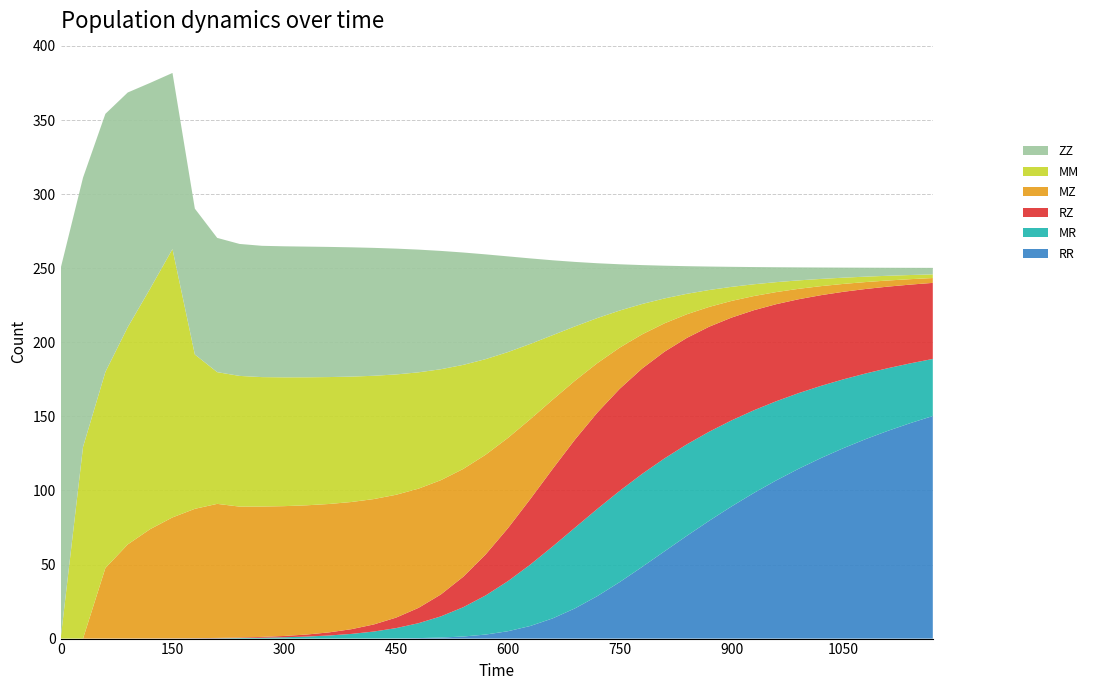

Reading left to right, transcribe all the data shown in this chart.

ZZ: 0=250.0	30=181.8	60=174.2	90=158.4	120=138.9	150=118.9	180=98.5	210=90.6	240=89.1	270=88.6	300=88.4	330=88.2	360=87.8	390=87.3	420=86.3	450=84.9	480=82.8	510=79.9	540=75.9	570=70.7	600=64.6	630=57.7	660=50.5	690=43.5	720=37.0	750=31.2	780=26.3	810=22.1	840=18.7	870=15.8	900=13.5	930=11.6	960=10.1	990=8.8	1020=7.7	1050=6.8	1080=6.0	1110=5.4	1140=4.9	1170=4.4
MM: 0=0.0	30=129.3	60=132.4	90=146.6	120=162.3	150=181.1	180=104.2	210=88.9	240=88.2	270=87.4	300=87.0	330=86.4	360=85.7	390=84.6	420=83.2	450=81.2	480=78.5	510=74.9	540=70.2	570=64.5	600=58.0	630=50.8	660=43.6	690=36.7	720=30.4	750=25.0	780=20.5	810=16.8	840=13.8	870=11.4	900=9.5	930=7.9	960=6.7	990=5.7	1020=4.9	1050=4.2	1080=3.6	1110=3.2	1140=2.8	1170=2.5
MZ: 0=0.0	30=0.0	60=47.6	90=63.5	120=73.8	150=81.6	180=87.3	210=90.5	240=88.4	270=88.0	300=87.6	330=87.2	360=86.7	390=85.8	420=84.6	450=82.9	480=80.5	510=77.2	540=72.8	570=67.3	600=61.0	630=53.9	660=46.7	690=39.7	720=33.4	750=27.8	780=23.1	810=19.2	840=16.0	870=13.4	900=11.3	930=9.6	960=8.2	990=7.0	1020=6.1	1050=5.3	1080=4.7	1110=4.1	1140=3.7	1170=3.3
RZ: 0=0.0	30=0.0	60=0.0	90=0.0	120=0.1	150=0.1	180=0.1	210=0.2	240=0.4	270=0.6	300=0.9	330=1.4	360=2.1	390=3.2	420=4.8	450=7.1	480=10.3	510=14.8	540=20.6	570=27.6	600=35.7	630=44.2	660=52.4	690=59.4	720=65.0	750=68.9	780=71.1	810=72.0	840=71.8	870=70.9	900=69.4	930=67.5	960=65.5	990=63.4	1020=61.2	1050=59.1	1080=57.0	1110=55.0	1140=53.1	1170=51.3
MR: 0=0.0	30=0.0	60=0.0	90=0.0	120=0.0	150=0.1	180=0.1	210=0.2	240=0.4	270=0.6	300=0.9	330=1.4	360=2.1	390=3.1	420=4.7	450=6.9	480=10.1	510=14.3	540=19.8	570=26.4	600=33.8	630=41.4	660=48.5	690=54.5	720=58.9	750=61.6	780=62.8	810=62.7	840=61.8	870=60.1	900=58.1	930=55.8	960=53.4	990=51.1	1020=48.7	1050=46.5	1080=44.3	1110=42.3	1140=40.3	1170=38.5
RR: 0=0.0	30=0.0	60=0.0	90=0.0	120=0.0	150=0.0	180=0.0	210=0.0	240=0.0	270=0.0	300=0.0	330=0.0	360=0.0	390=0.0	420=0.1	450=0.1	480=0.3	510=0.7	540=1.4	570=2.7	600=5.0	630=8.5	660=13.6	690=20.4	720=28.7	750=38.2	780=48.4	810=58.9	840=69.4	870=79.5	900=89.2	930=98.3	960=106.8	990=114.6	1020=121.9	1050=128.5	1080=134.7	1110=140.3	1140=145.5	1170=150.2